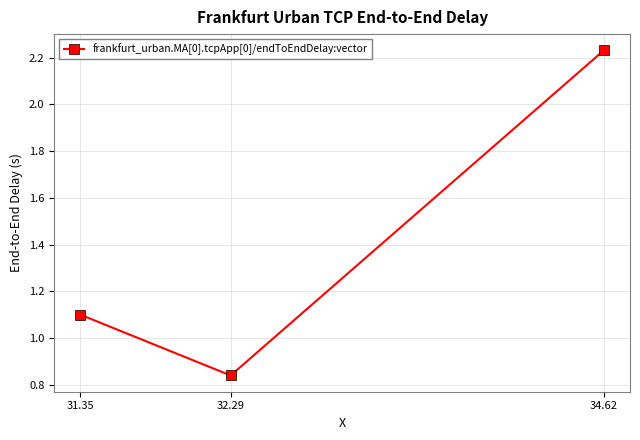

Which label corresponds to the smallest value in the chart?

32.29